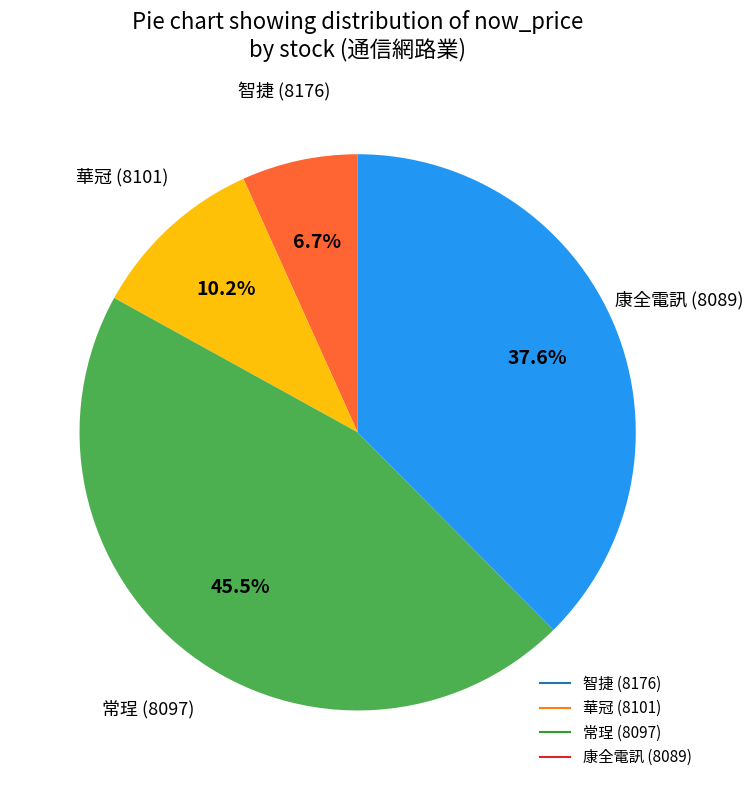

To the nearest percent, what is the difference between the largest and smallest slice percentages?

39%